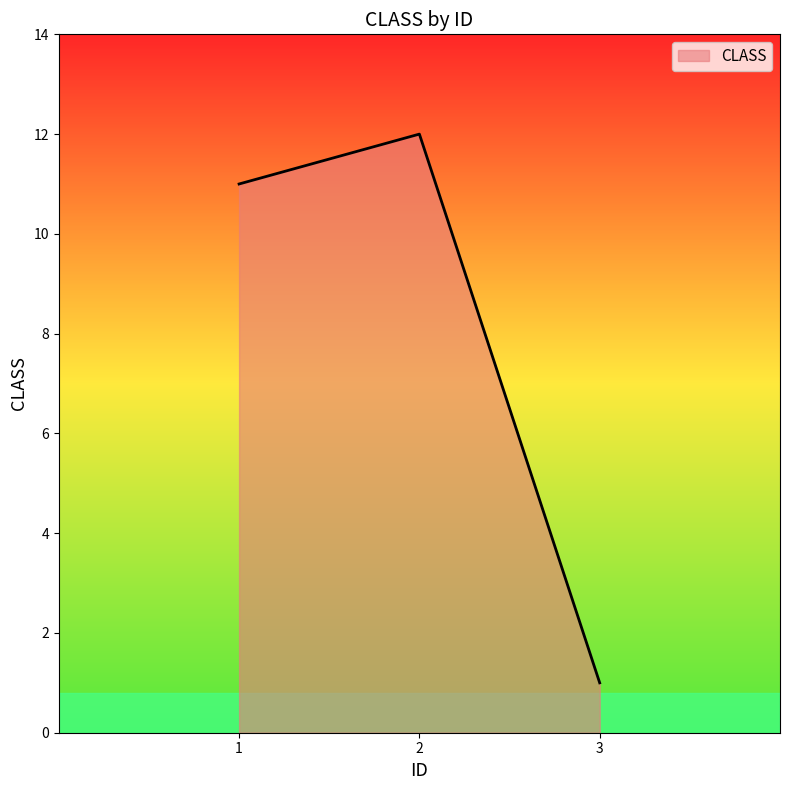

What is the difference between the maximum and minimum values?

11